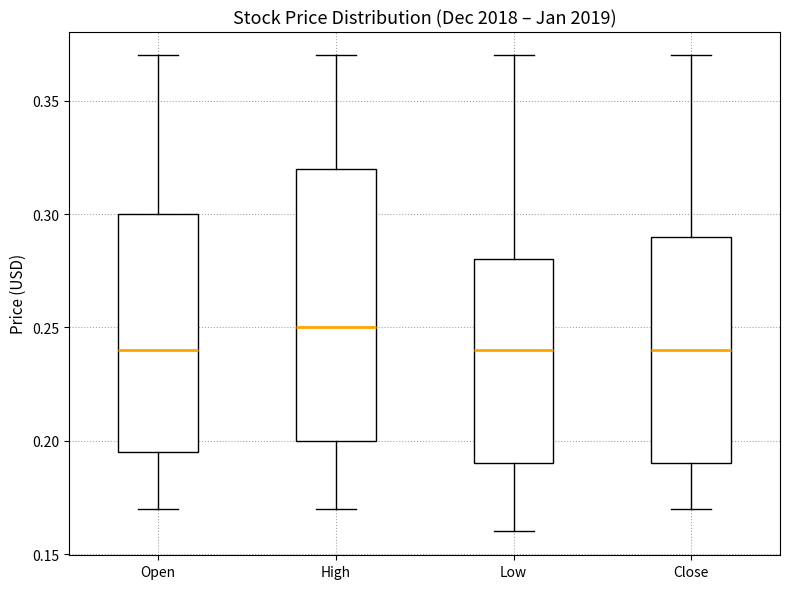

Which box's median line is the highest?

High